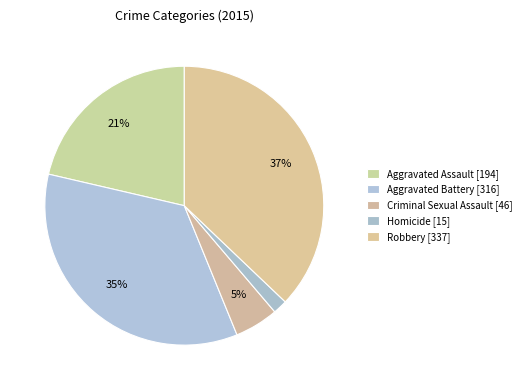

How many slices are in this pie chart?

5